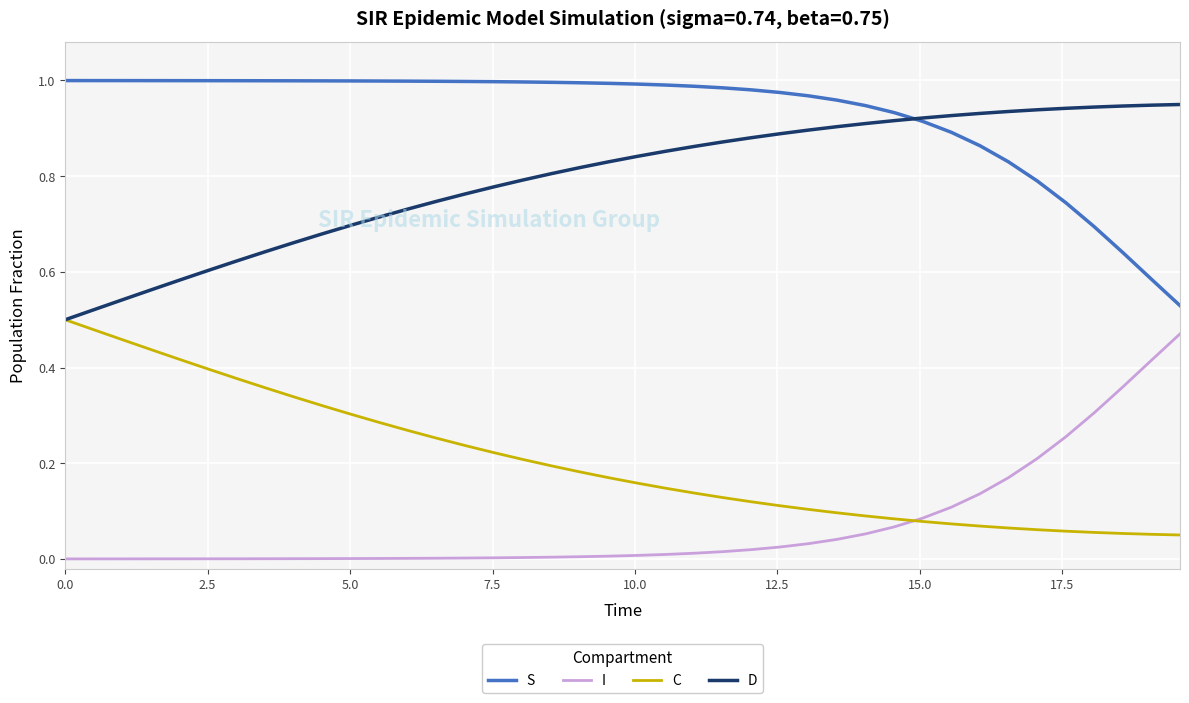

List the series in order of their overall mean, highest first.

S, D, C, I